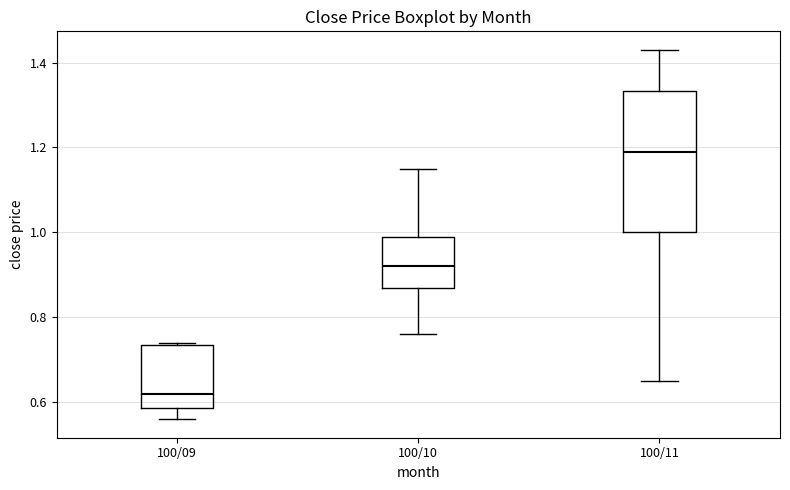

Reading left to right, read every box against the y-axis: the position of its median line, the range the box covers, and the ends of its whiskers. The values are not printed on the chart, so give them approximately, as read against the axis.

100/09: median 0.62, box 0.58 to 0.74, whiskers 0.56 to 0.74
100/10: median 0.92, box 0.88 to 1.00, whiskers 0.76 to 1.16
100/11: median 1.20, box 1.00 to 1.34, whiskers 0.66 to 1.44